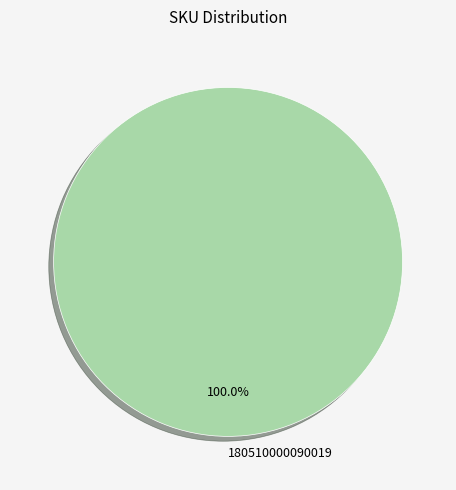

Rank the categories by value from lowest to highest.

180510000090019